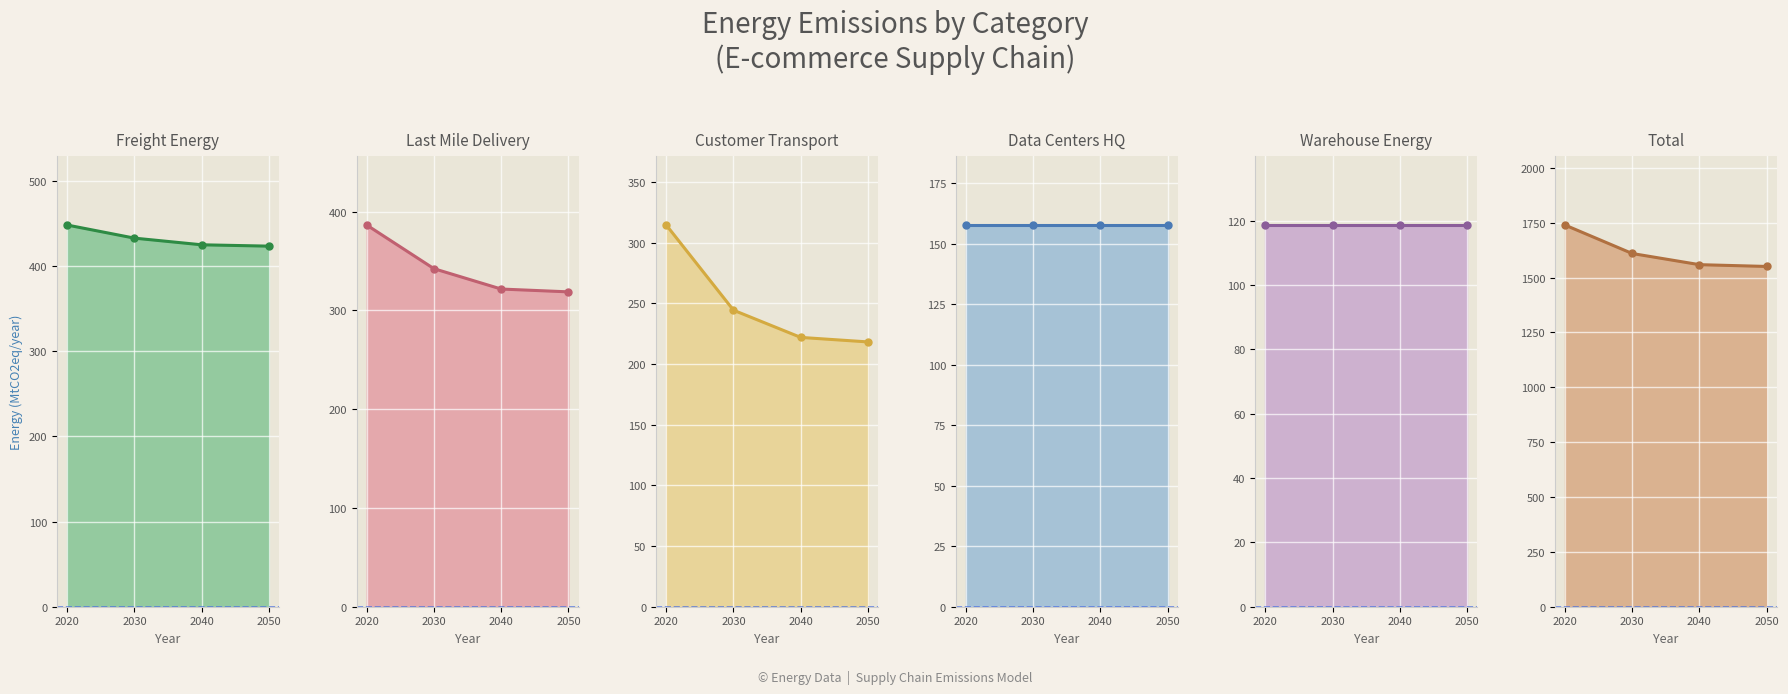

At which label does Warehouse Energy reach its minimum?

2020